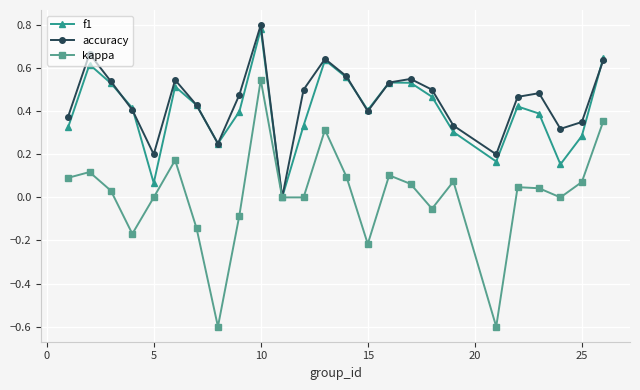

How many interior local valleys does the f1 series have?

6